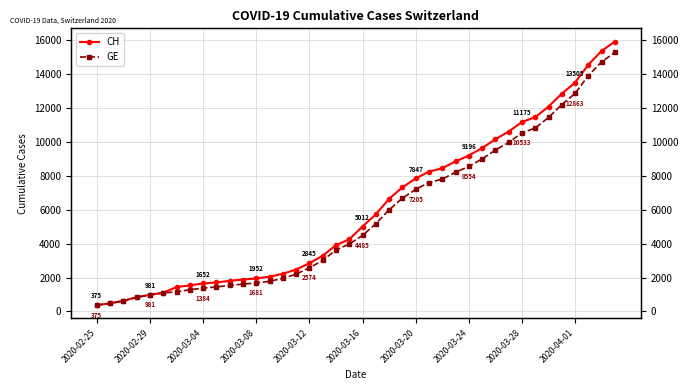

What is the difference between the second highest and second lowest values in the CH series?

14896